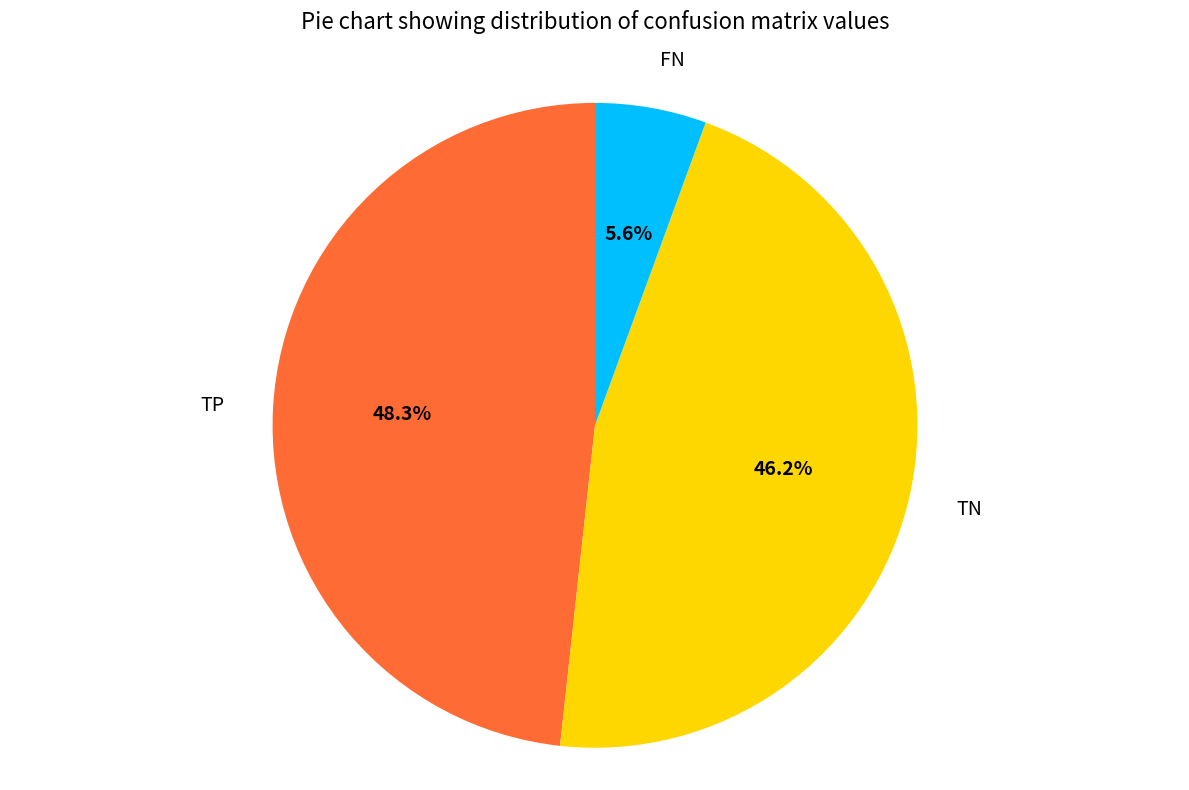

How many segments does this pie chart have?

3